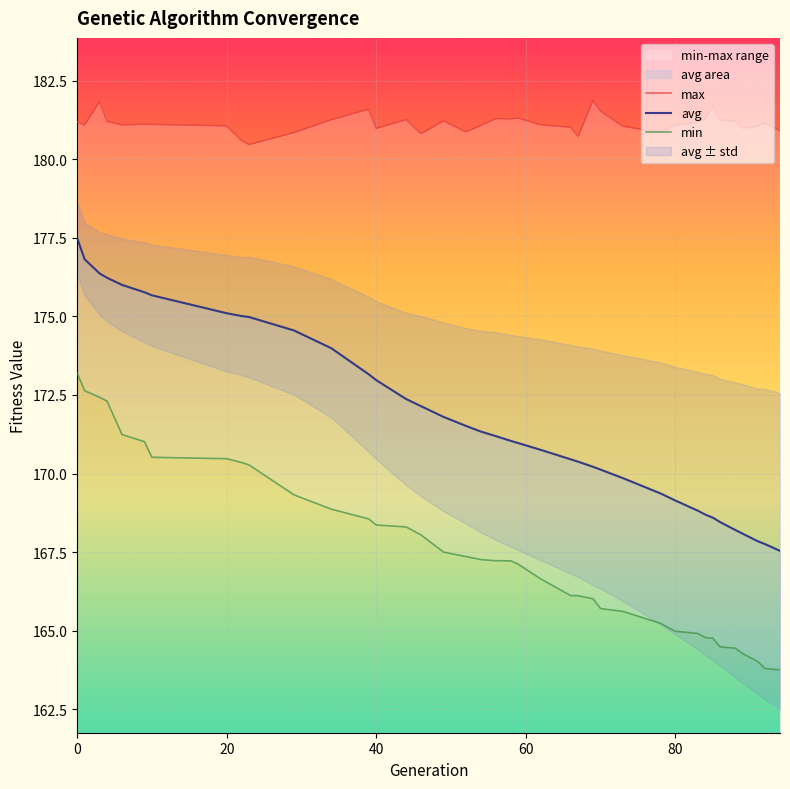

How many lines are shown in the chart?

3